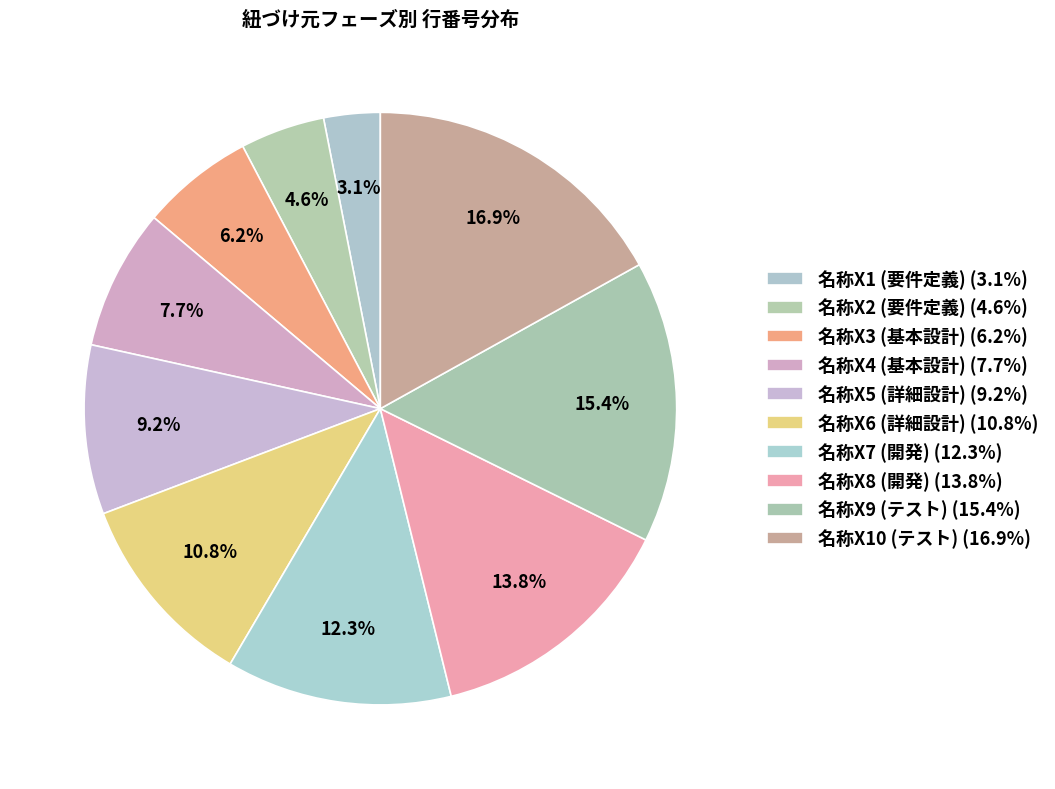

What percentage is the 名称X9 (テスト) slice, to the nearest percent?

15%